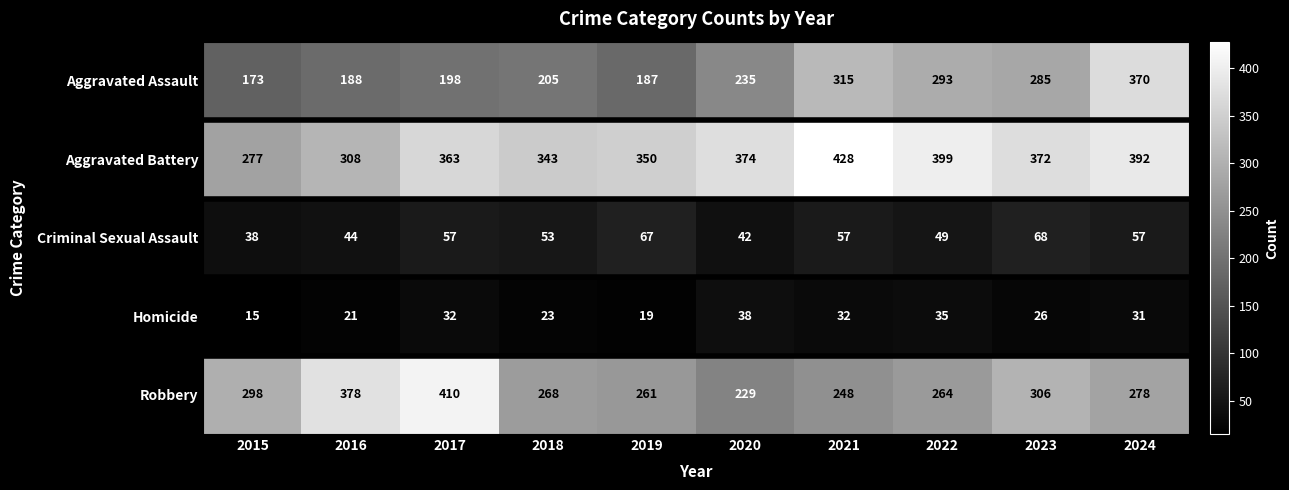

Which label corresponds to the smallest value in the chart?

2015